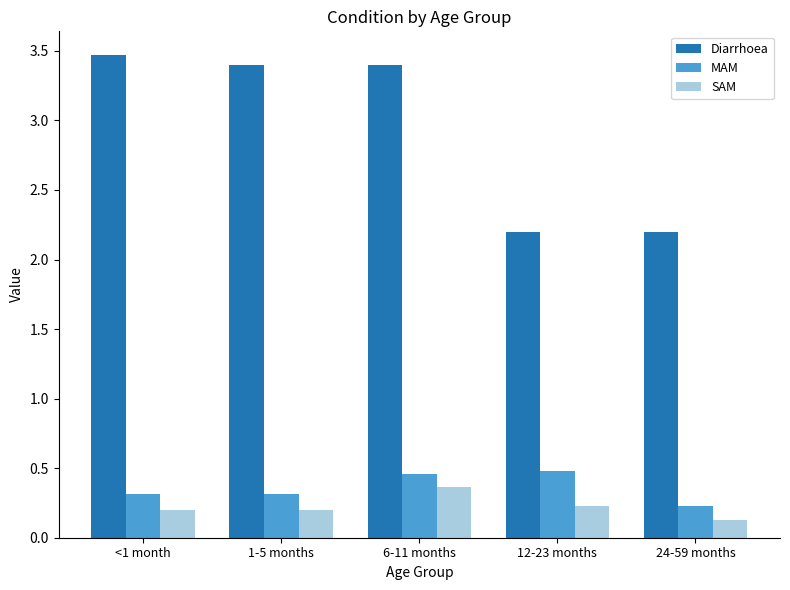

At which category is the sum across all series the highest?

6-11 months